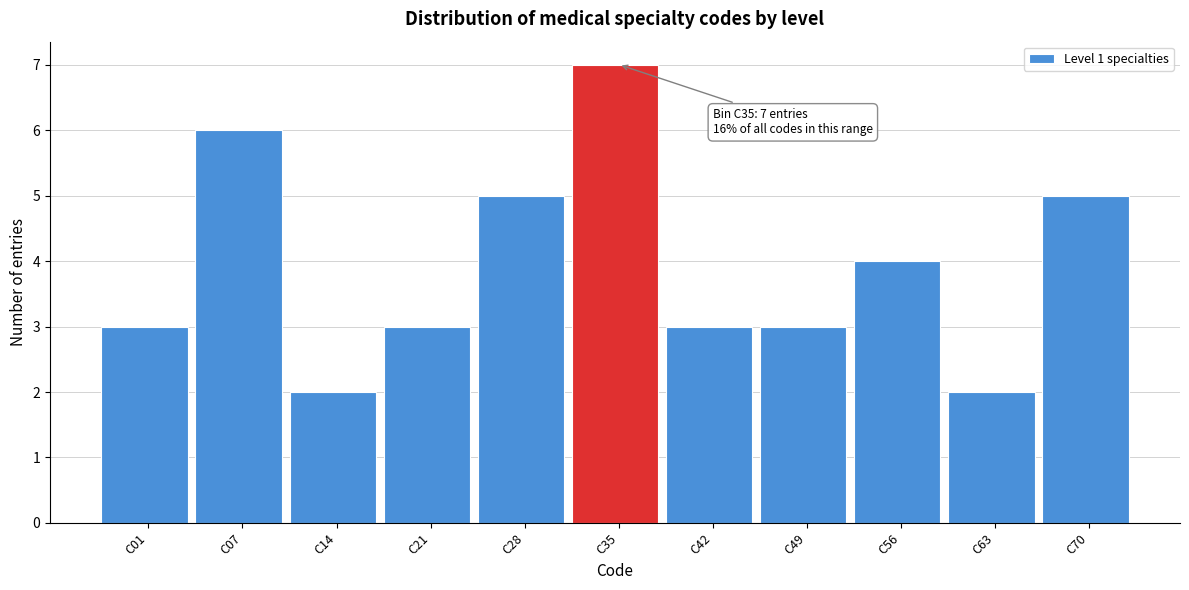

Reading left to right, what are all the values shown in this chart?

3	6	2	3	5	7	3	3	4	2	5